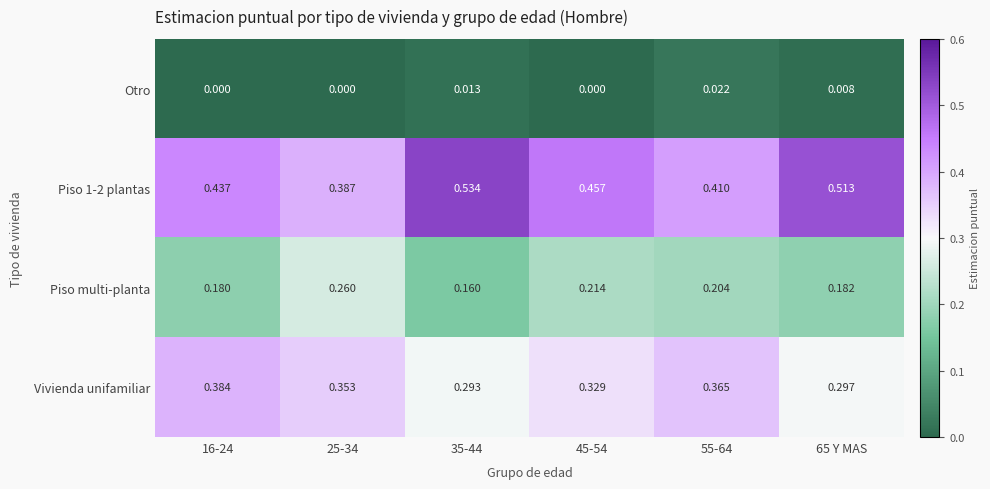

Which series changed the most between 25-34 and 55-64?

Piso multi-planta